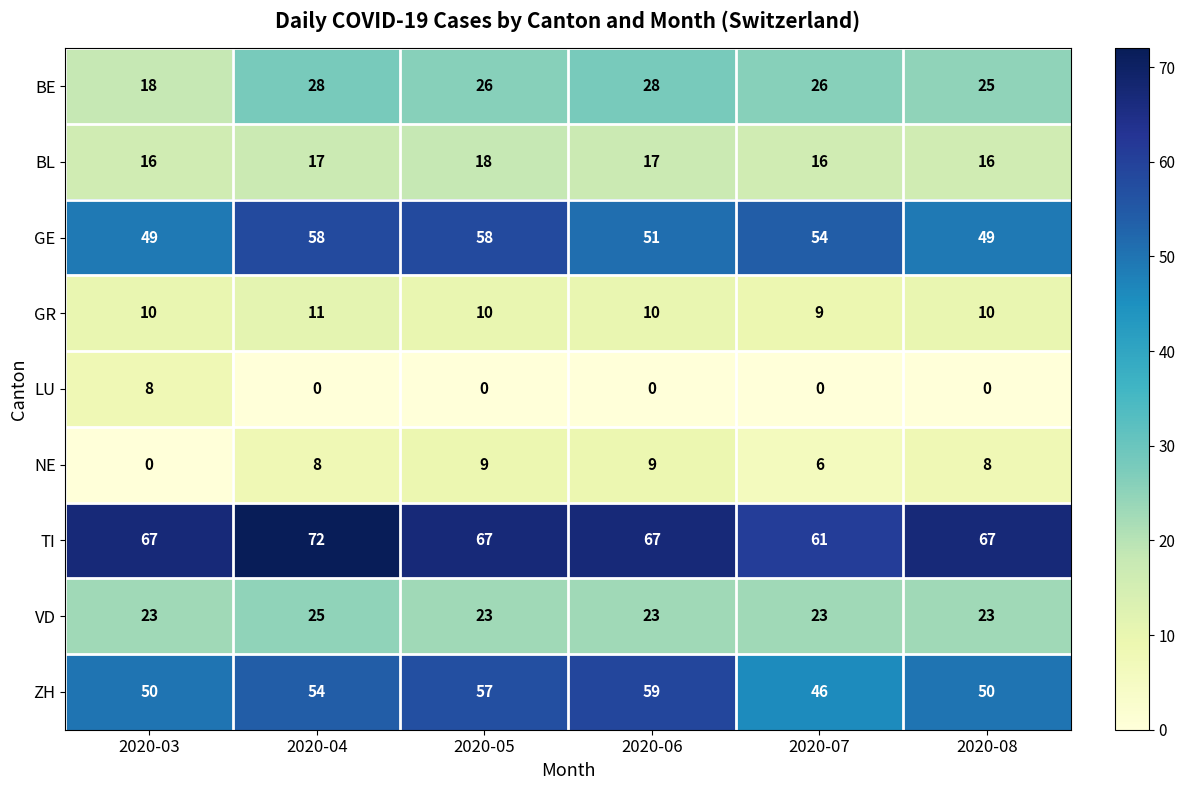

What is the total value across all series at 2020-05?

268